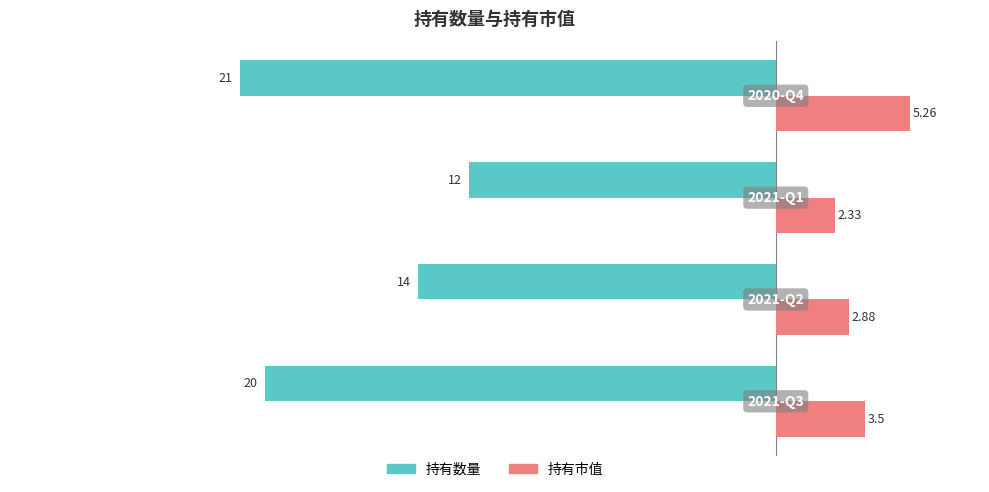

What is the sum of all 持有市值 values?

14.0